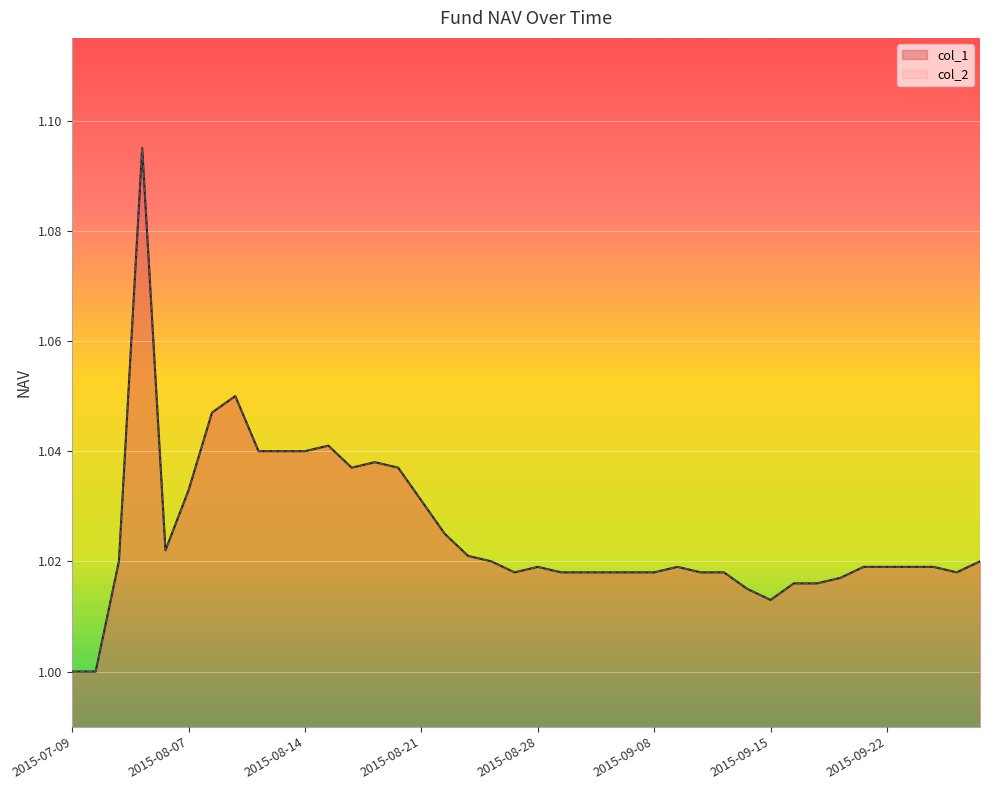

What is the sum of the col_2 values at 2015-09-16 and 2015-08-14?

2.1